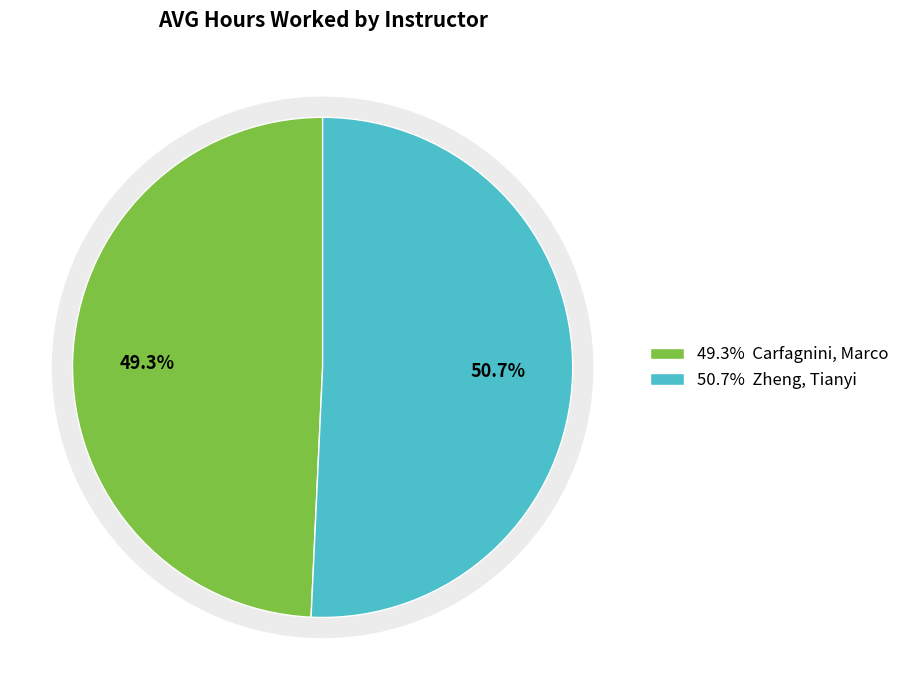

True or false: Carfagnini, Marco accounts for 63% of the total.

False